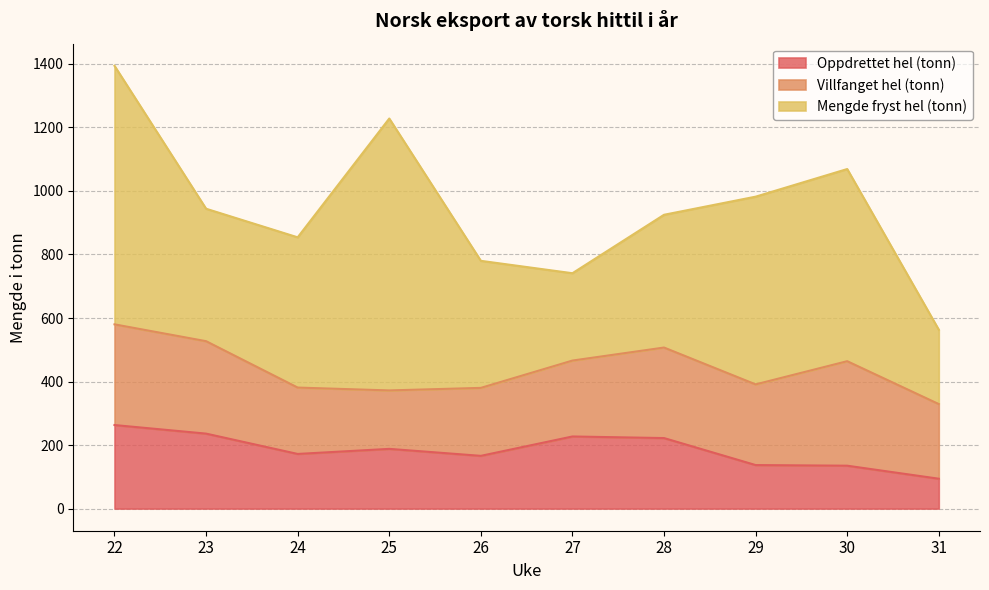

What is the difference between the maximum and minimum values in the Oppdrettet hel (tonn) series?

169